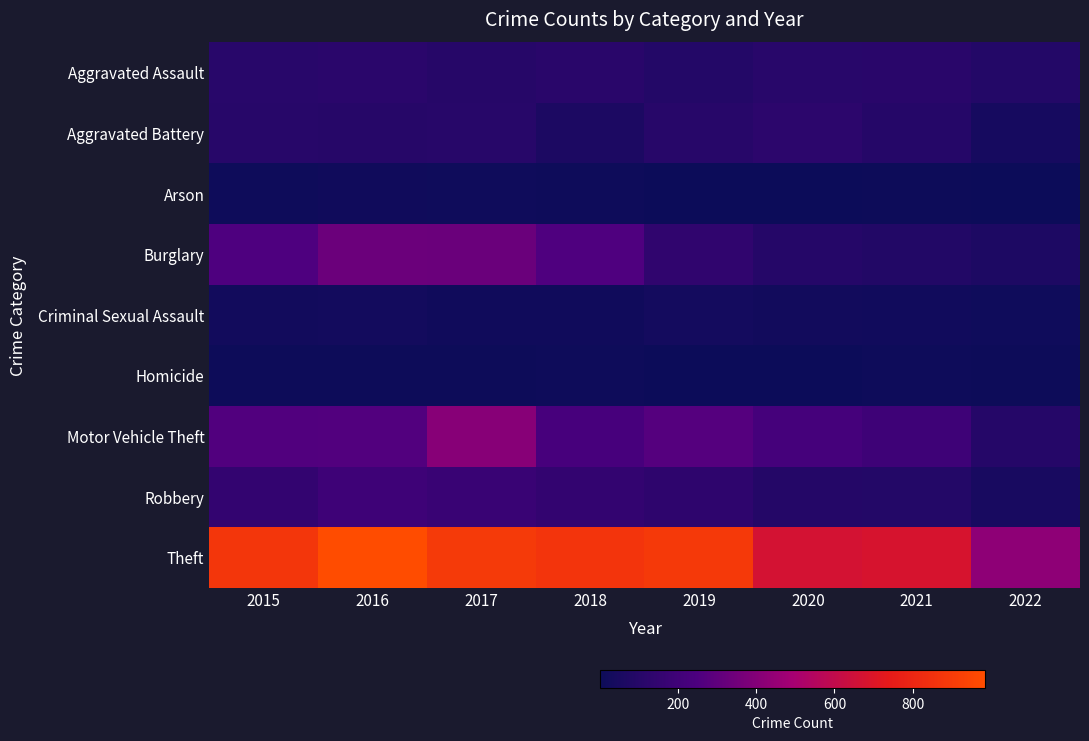

What is the maximum value shown in the chart?

984